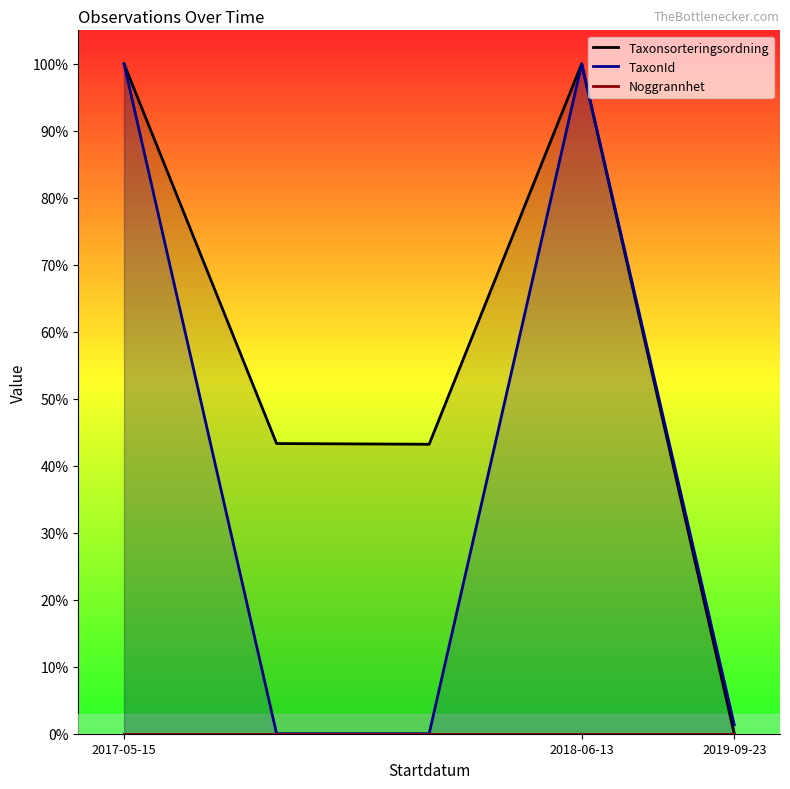

Which series has the largest total across all categories?

Taxonsorteringsordning